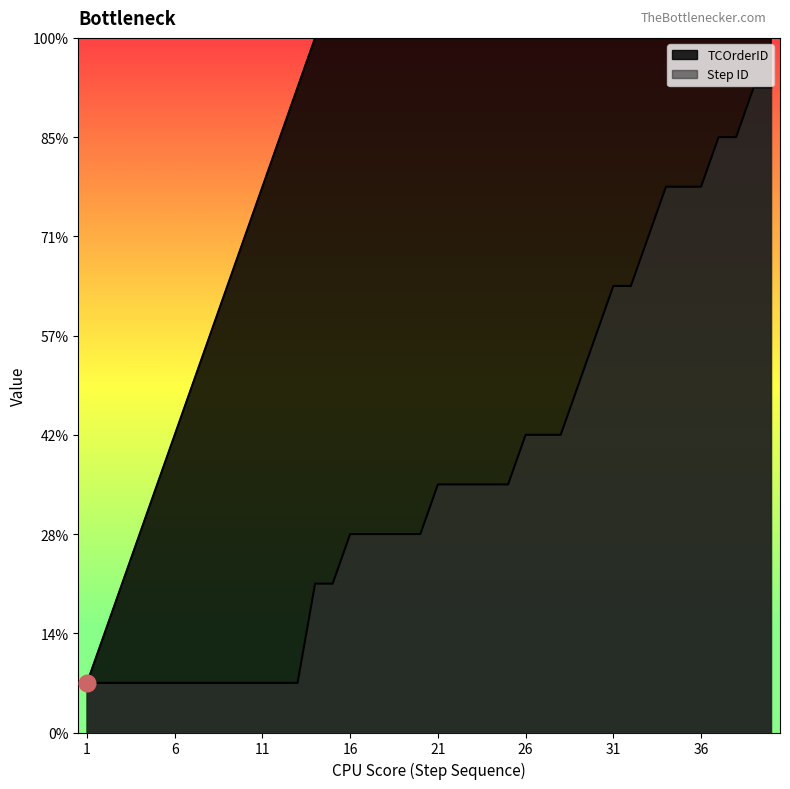

List the series in order of their overall mean, highest first.

TCOrderID, Step ID